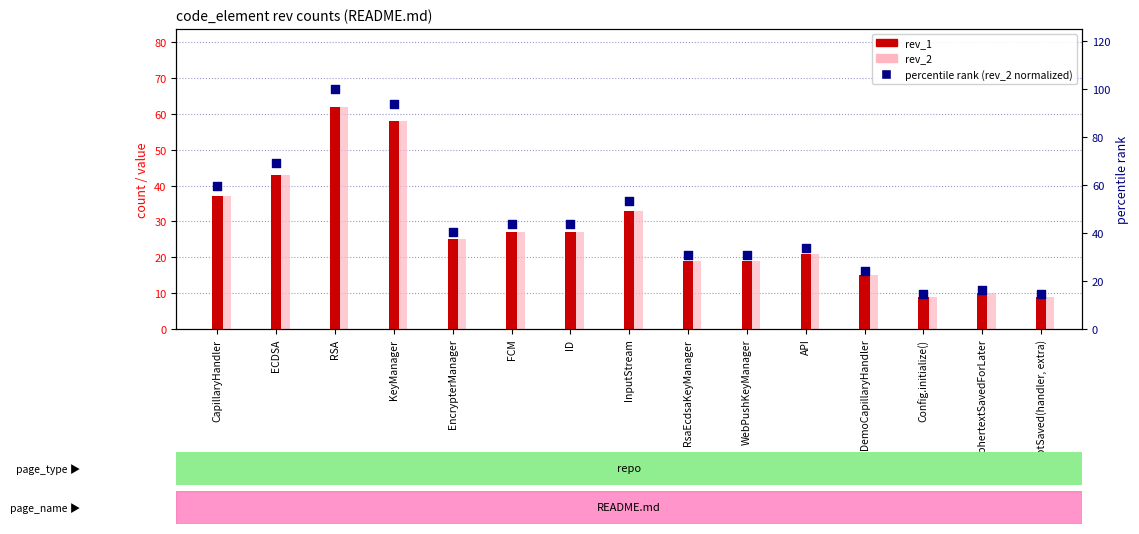

Which series contains the lowest Y value?

rev_1